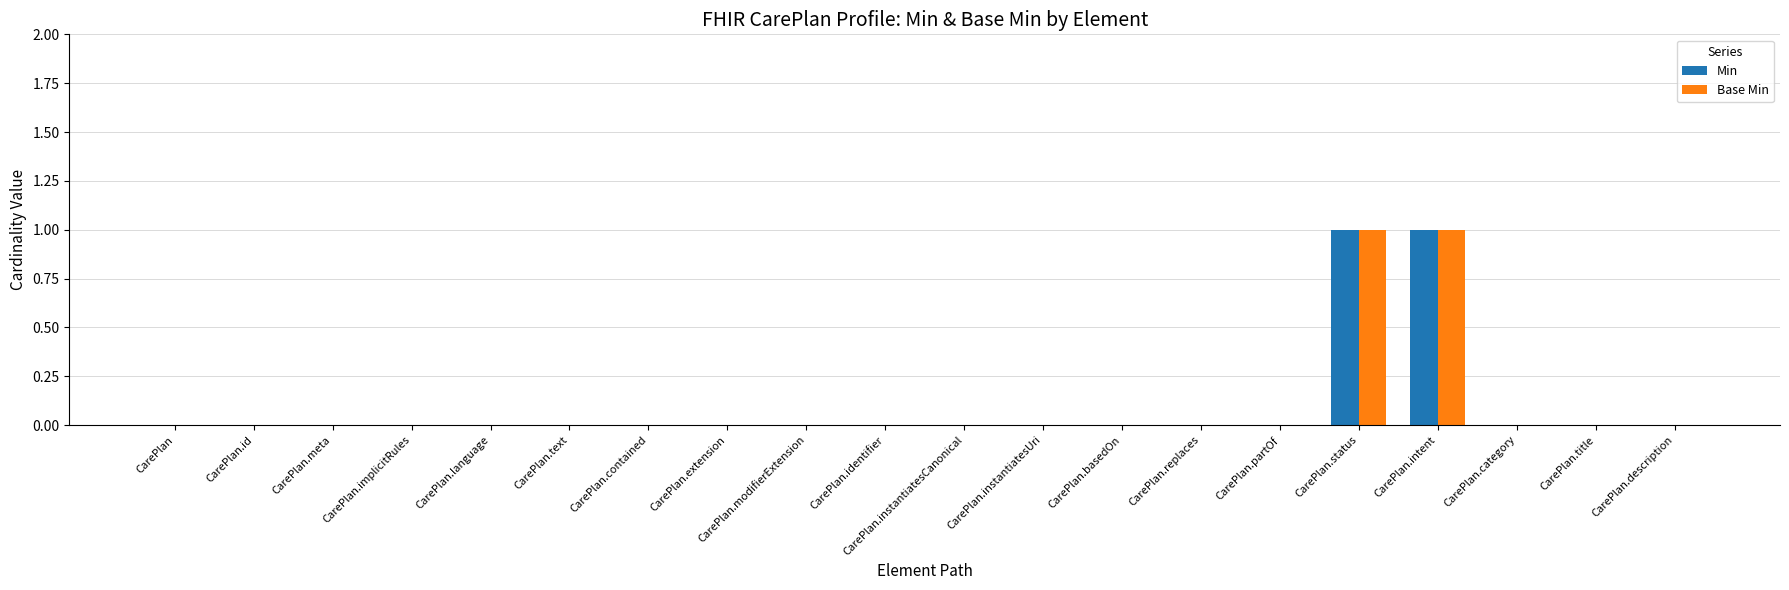

Is the value of Min at CarePlan.implicitRules greater than the value of Base Min at CarePlan.status?

No